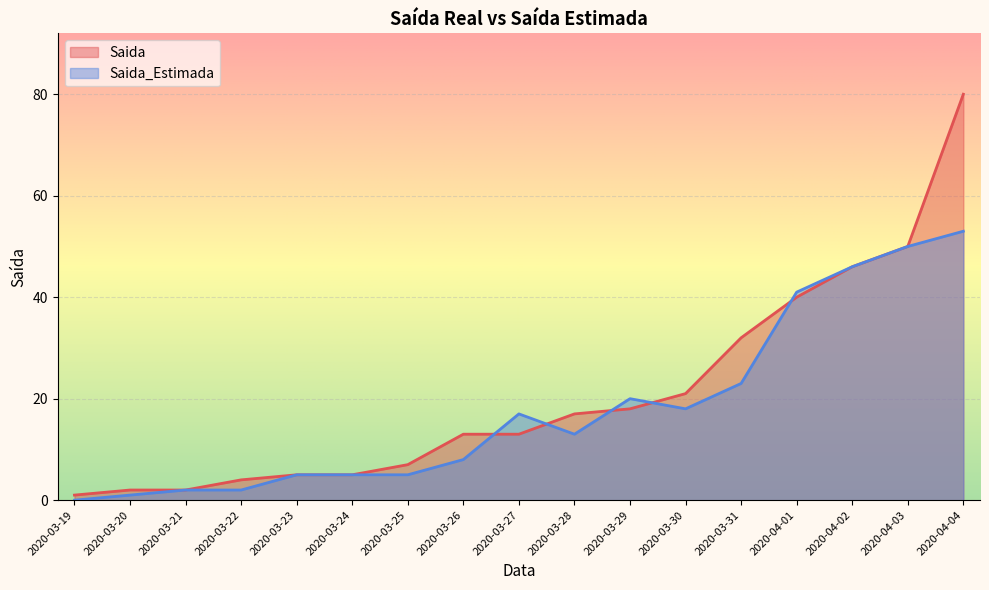

True or false: Saida_Estimada and Saida intersect in this chart.

True